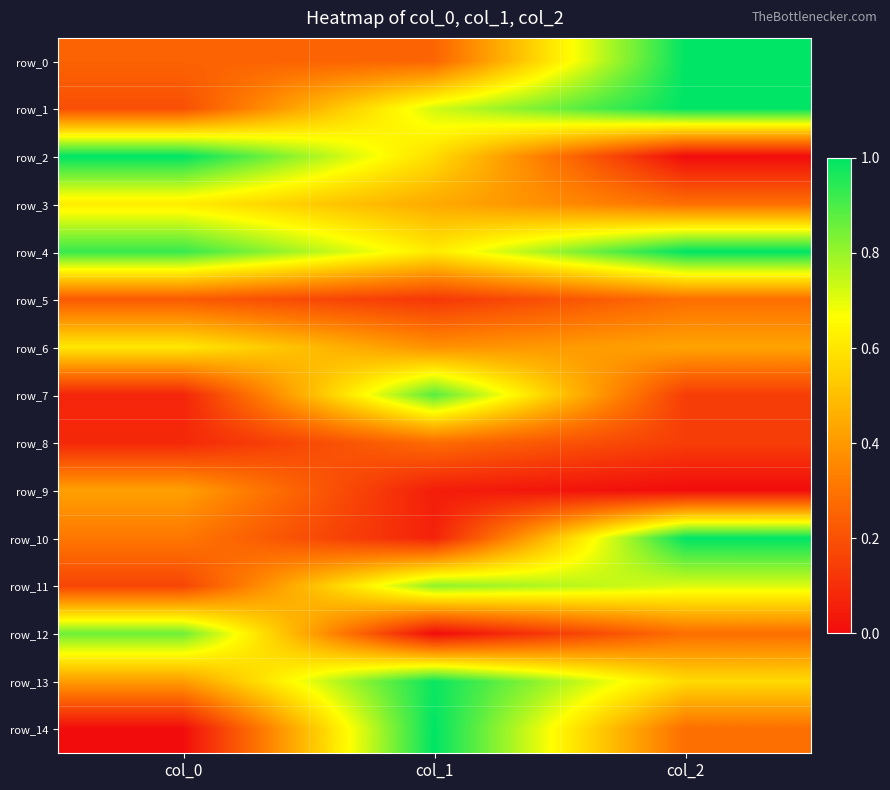

True or false: row_13 has a value of 0.1 at col_0.

False